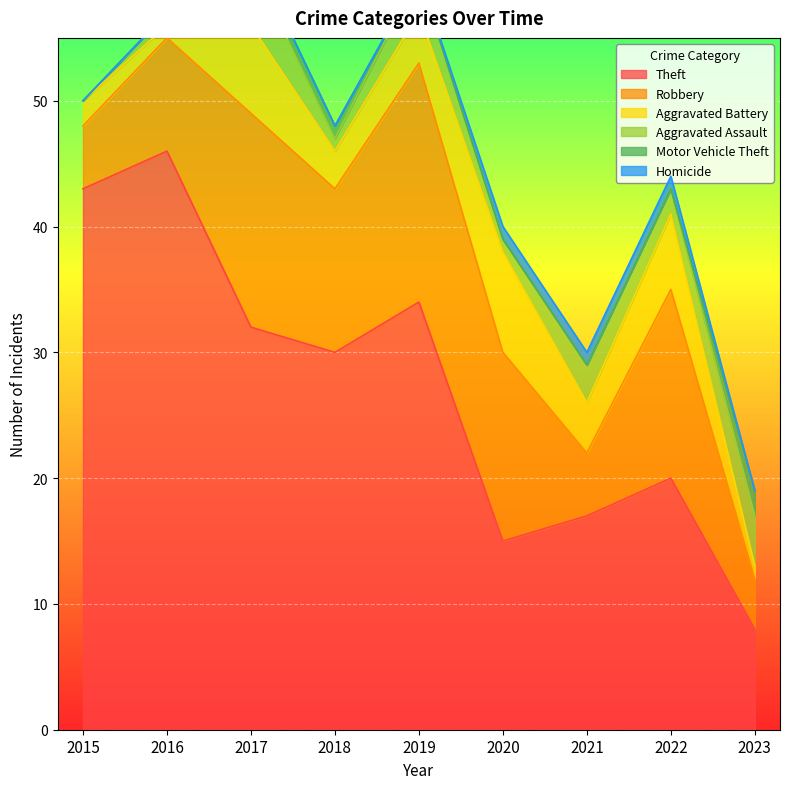

At how many categories does at least one series exceed 26?

5